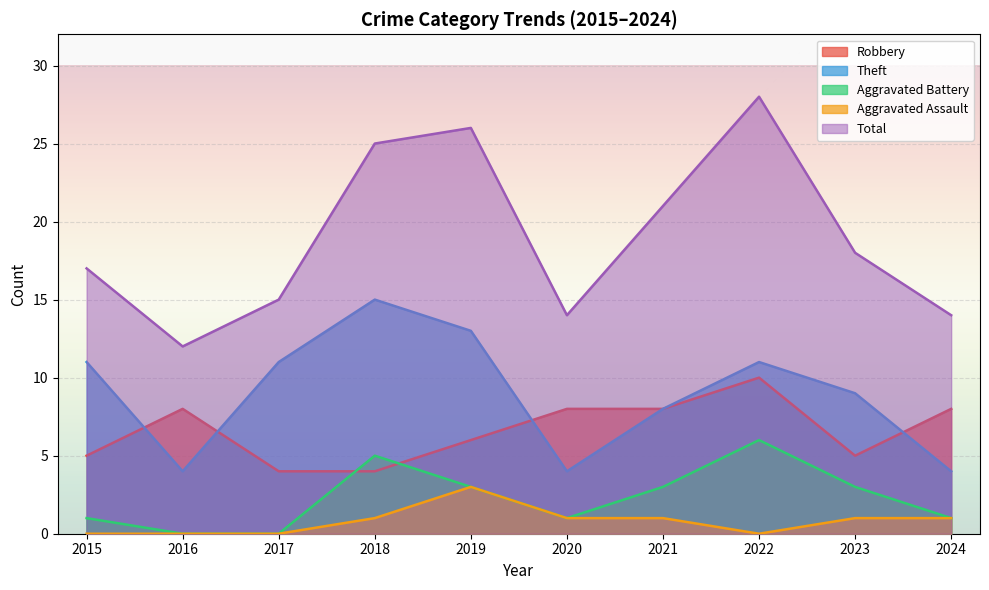

What is the sum of the Theft values at 2020 and 2016?

8